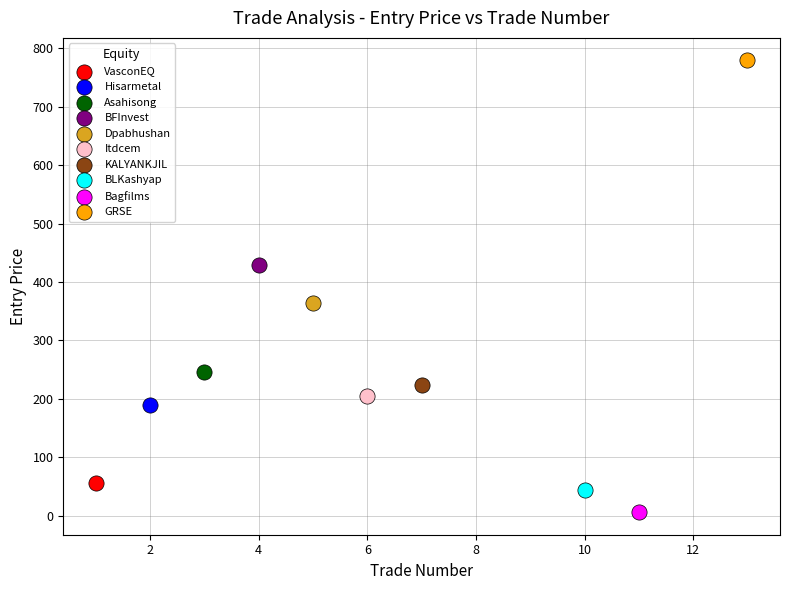

Which series contains the lowest Y value?

Bagfilms